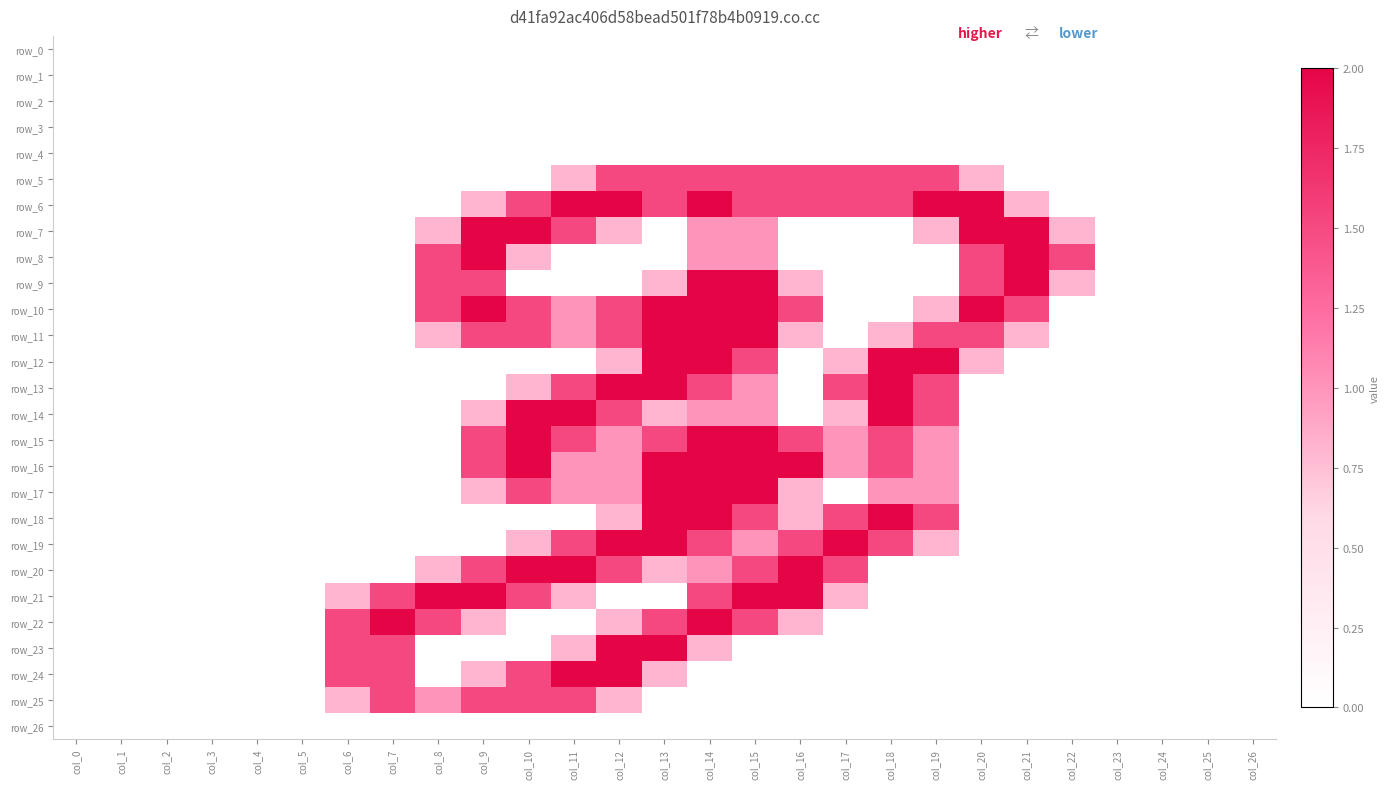

The value of row_15 at col_3 is 0.0. True or false?

True